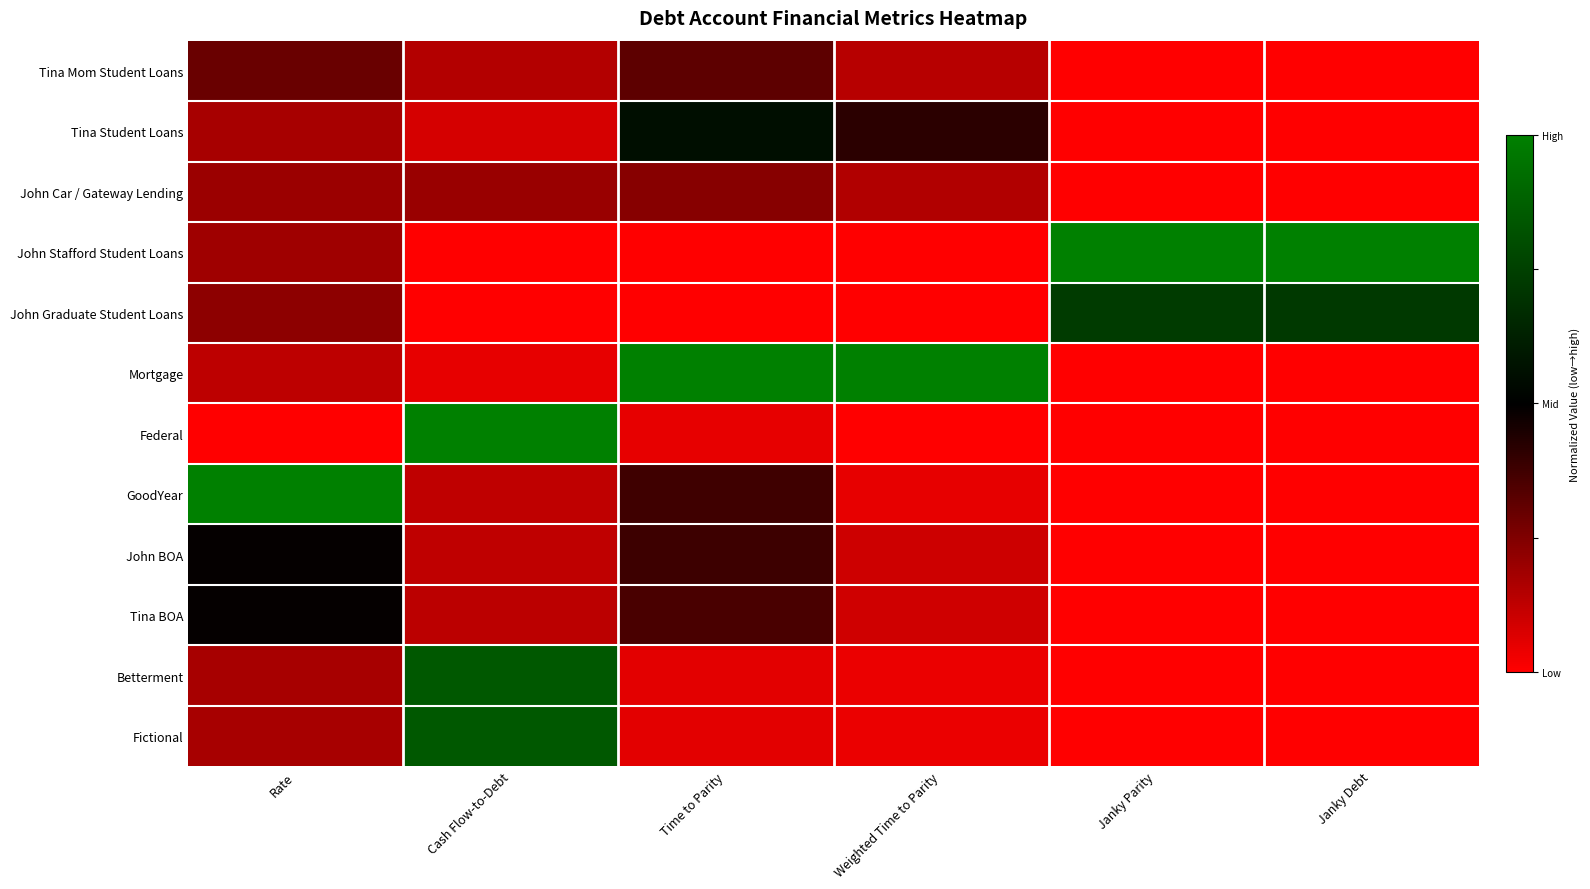

At which category does the chart reach its peak across all series?

Janky Parity